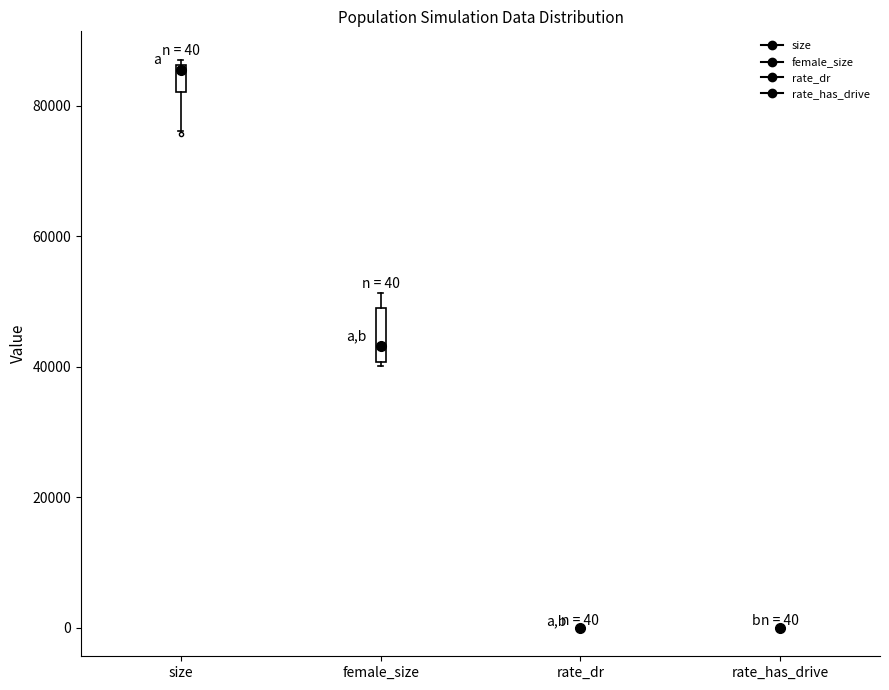

Comparing the boxes themselves (not the whiskers), which one is the tallest?

female_size